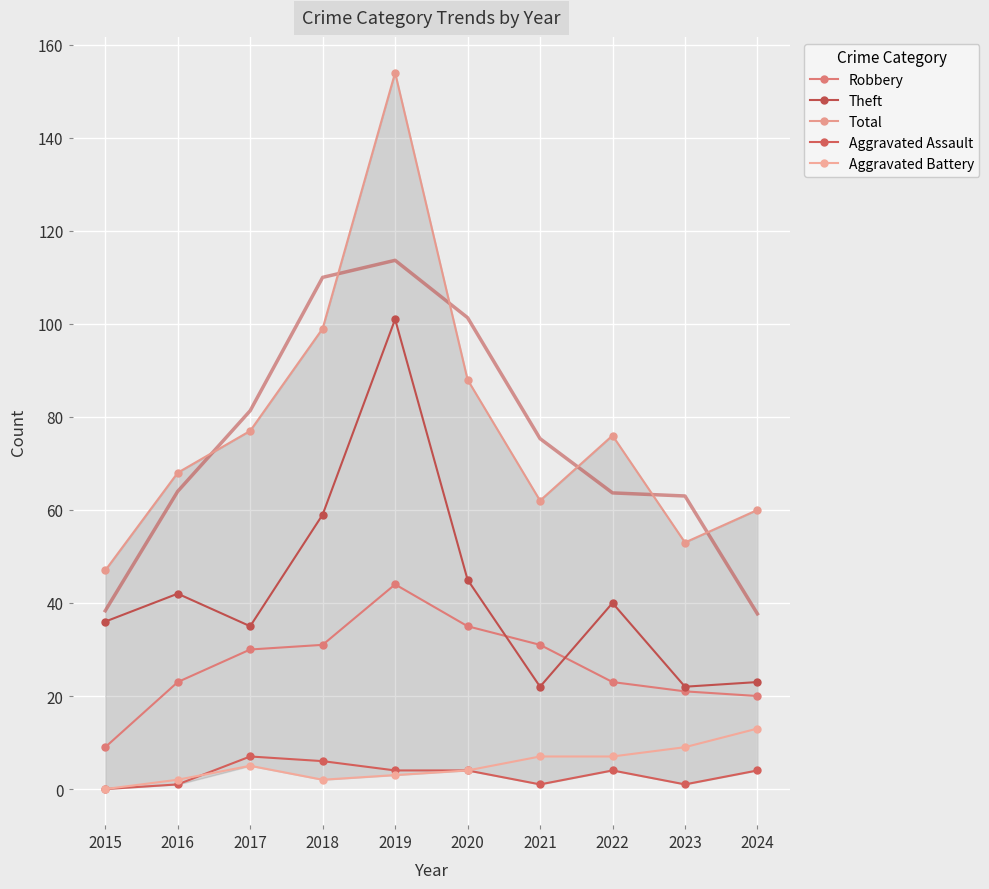

True or false: Aggravated Assault has more than 1 points higher than both neighbors.

True